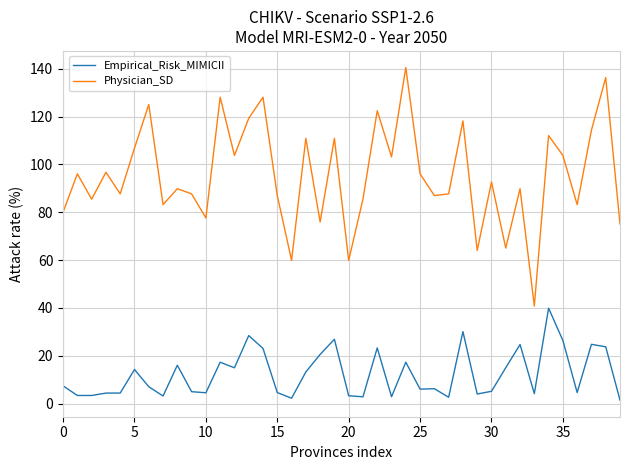

True or false: Physician_SD and Empirical_Risk_MIMICII intersect in this chart.

False